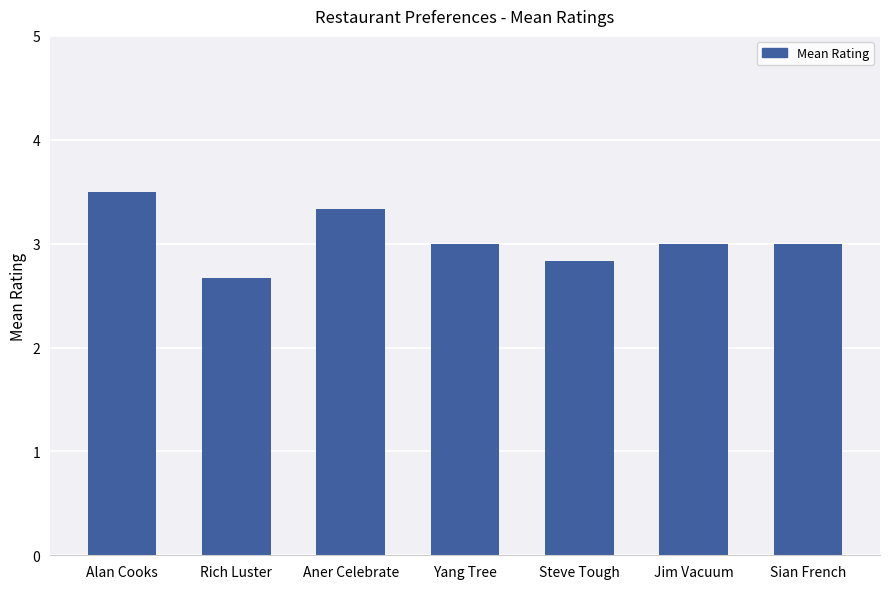

Read the value at Jim Vacuum.

3.0